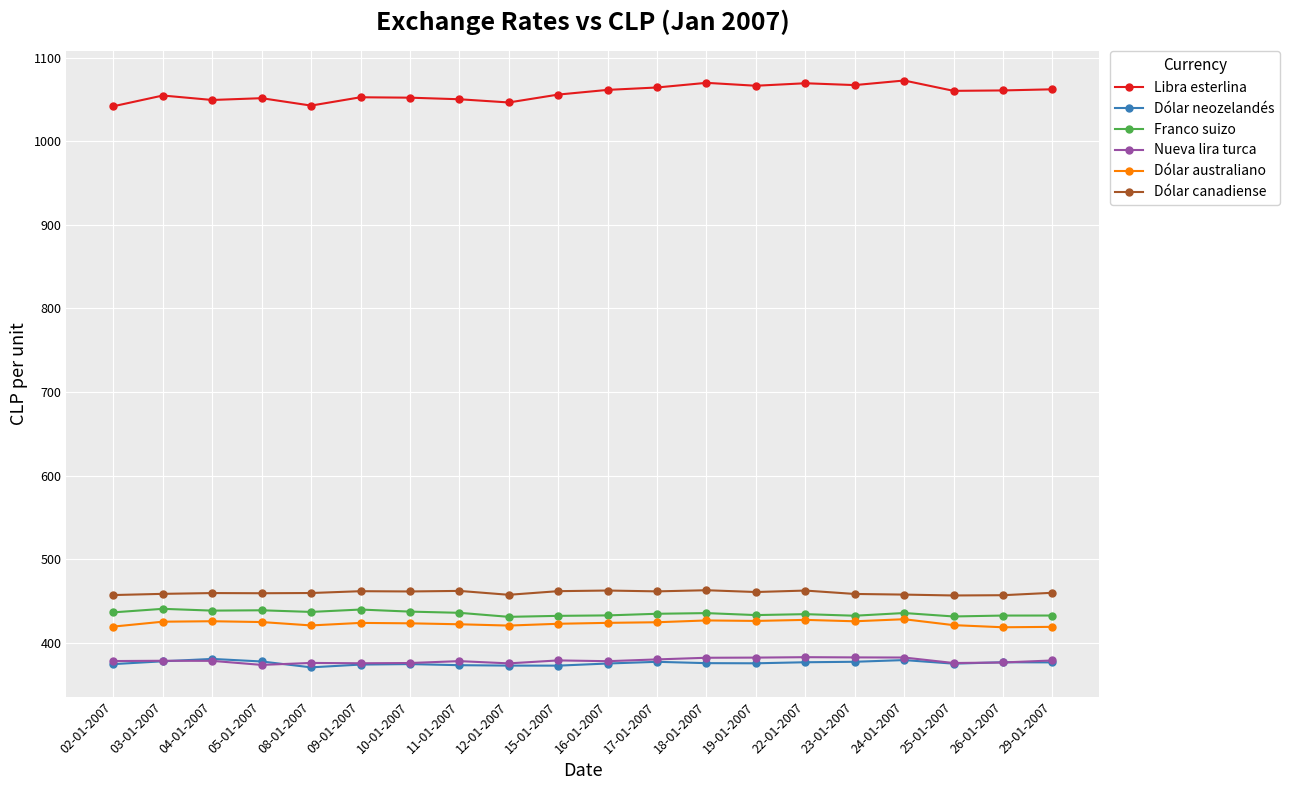

Which series has the largest total across all categories?

Libra esterlina